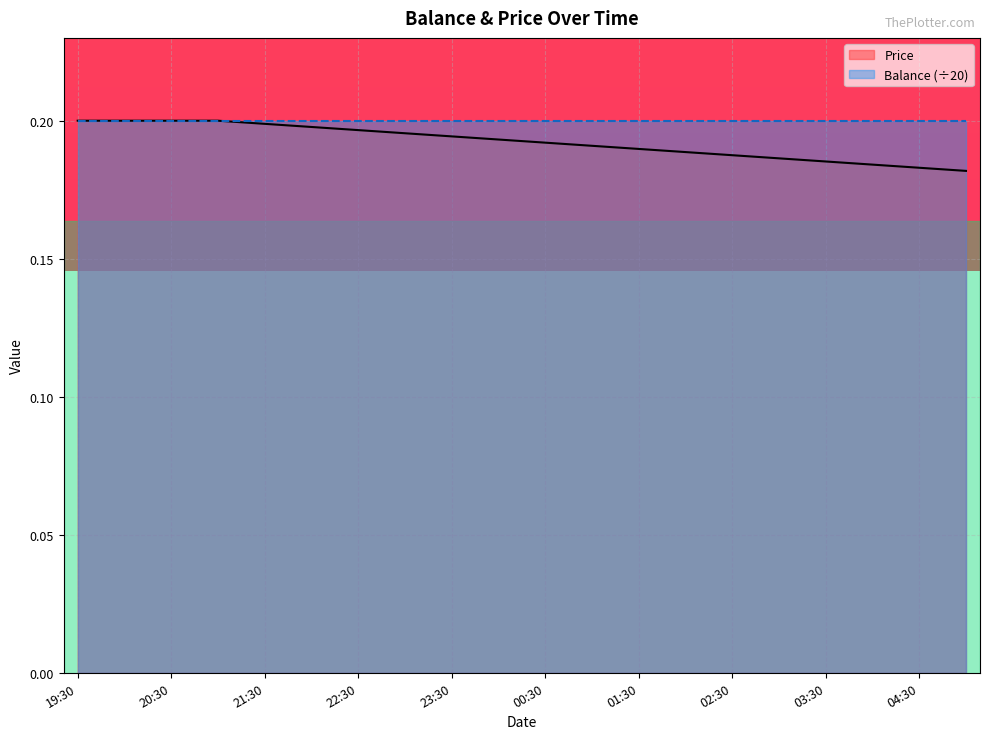

Which series has the largest range (max minus min)?

Price